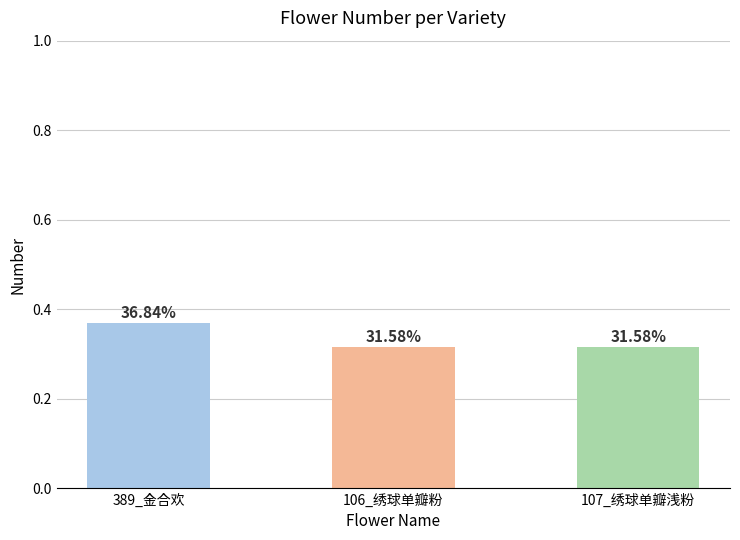

How many bars are there in total?

3